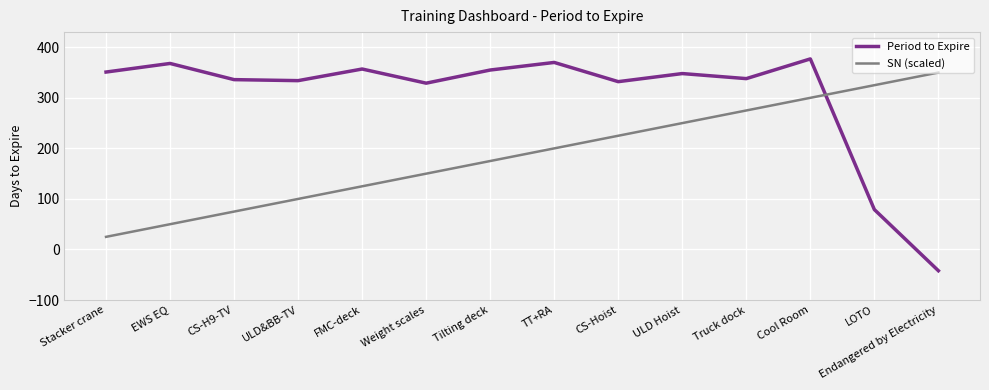

At Weight scales, list the series in order from largest to smallest.

Period to Expire, SN (scaled)